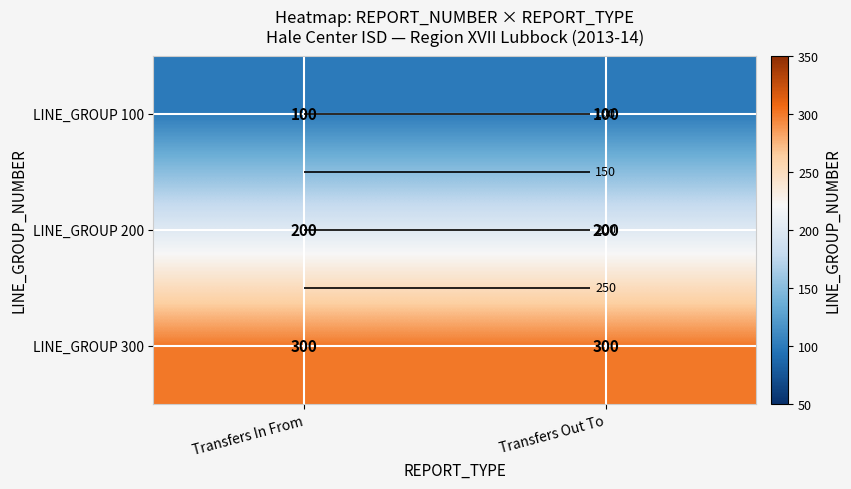

Is it true that LINE_GROUP 200 equals 69 at Transfers Out To?

False